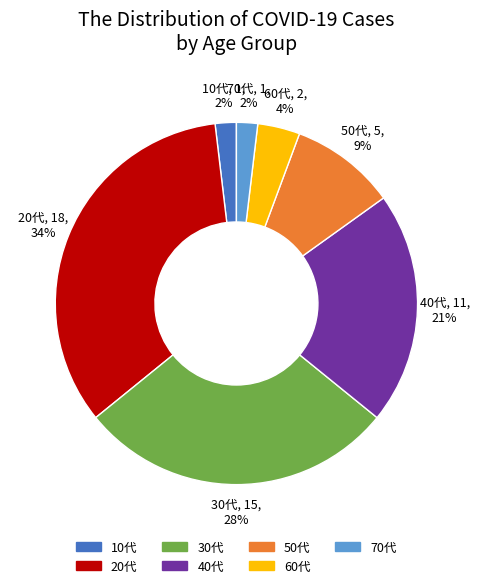

Combined, do 60代 and 20代 account for over 50%?

No